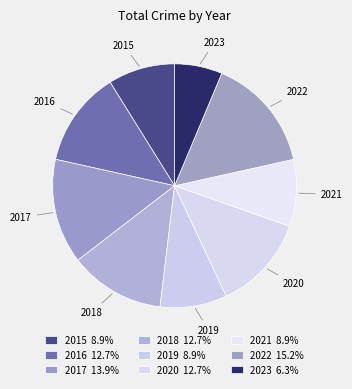

Count the number of slices in the pie.

9